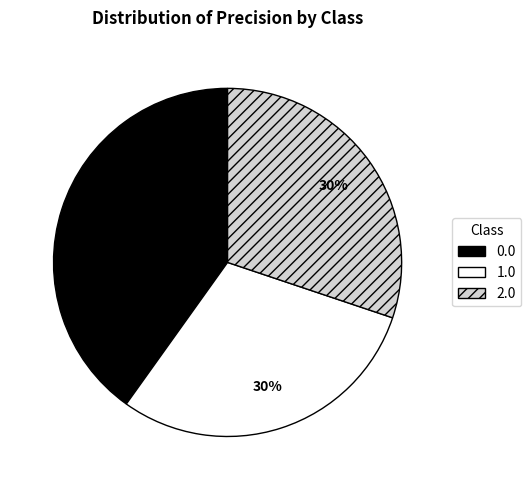

Is it true that 2.0 is 21% of the pie?

False